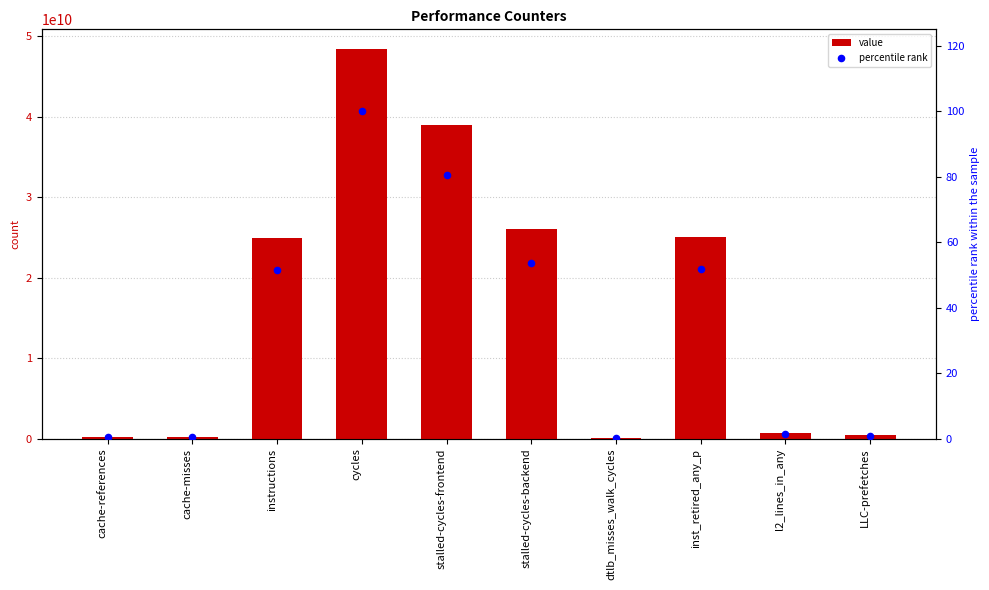

At which category is the sum across all series the highest?

cycles